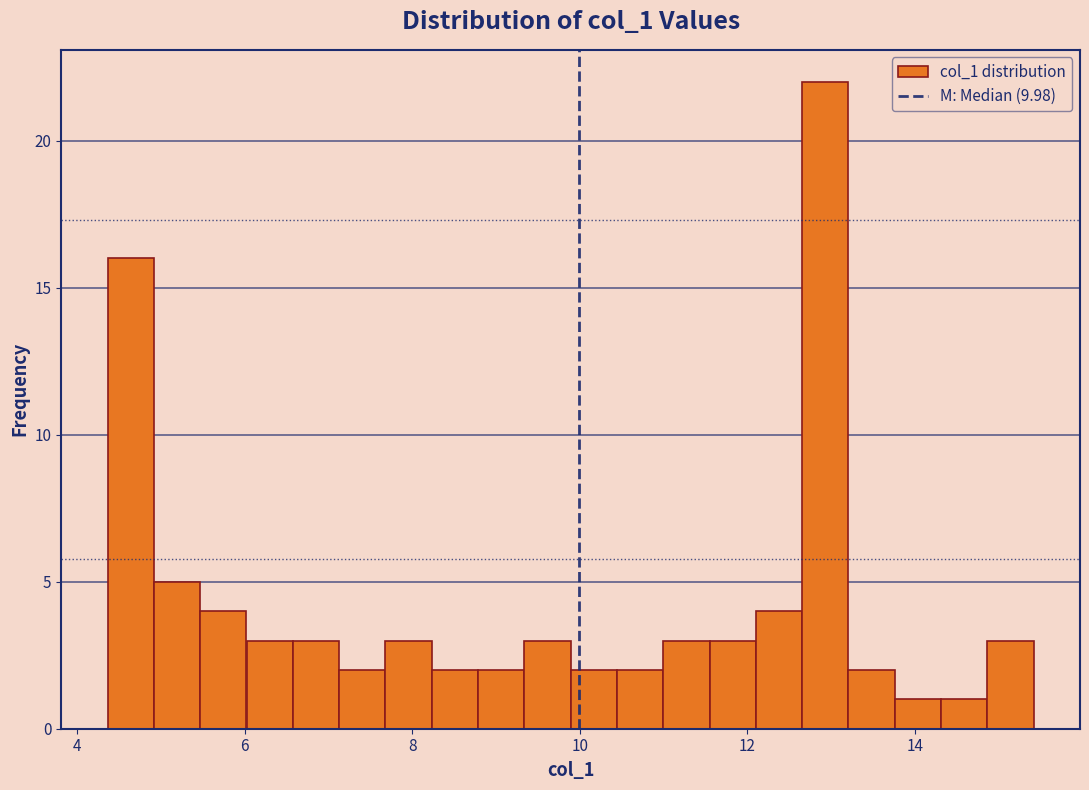

Around what value on the x-axis is the tallest bar? Give the approximate position of its centre, as read against the axis.

13.0